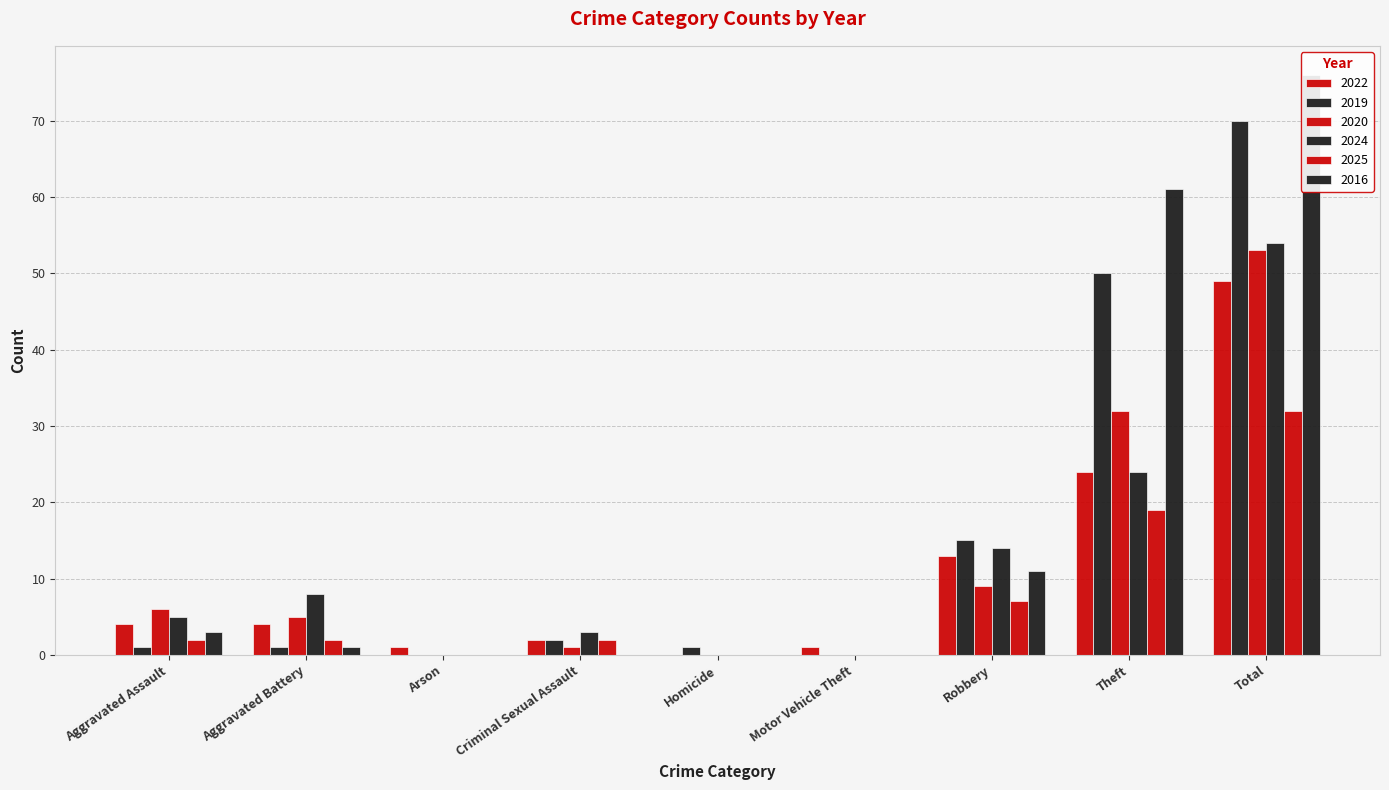

What is the label of the 3rd bar from the right?

Robbery